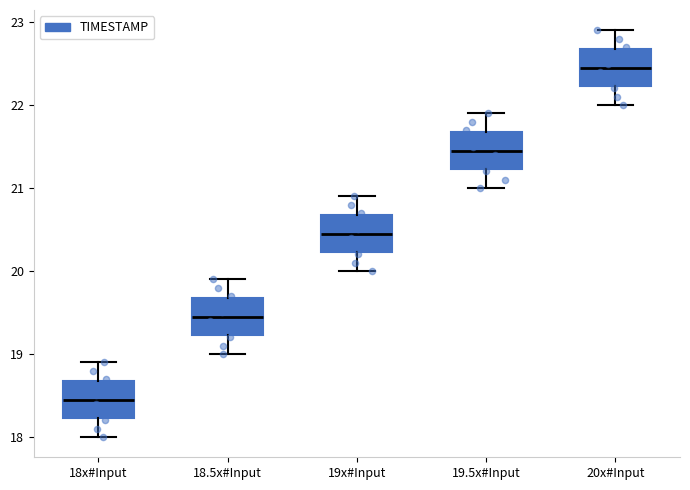

Where does the upper whisker of the box for 19.5x#Input end on the y-axis? The values are not printed on the chart, so give them approximately, as read against the axis.

21.9